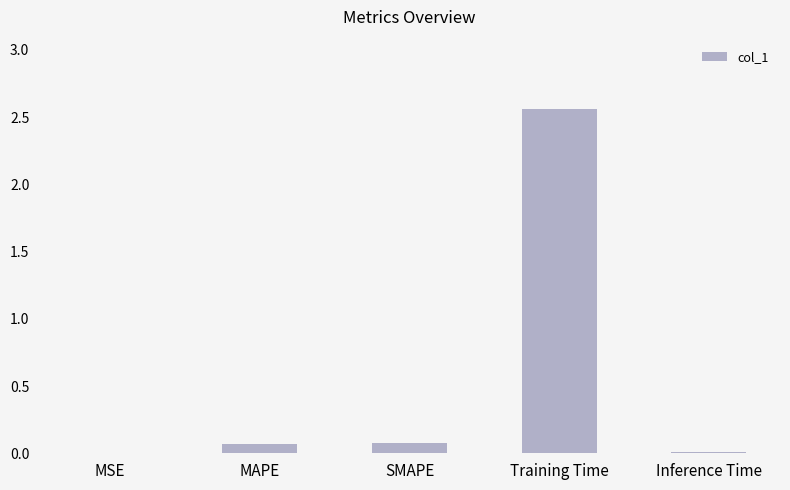

What is the sum of all values?

2.7